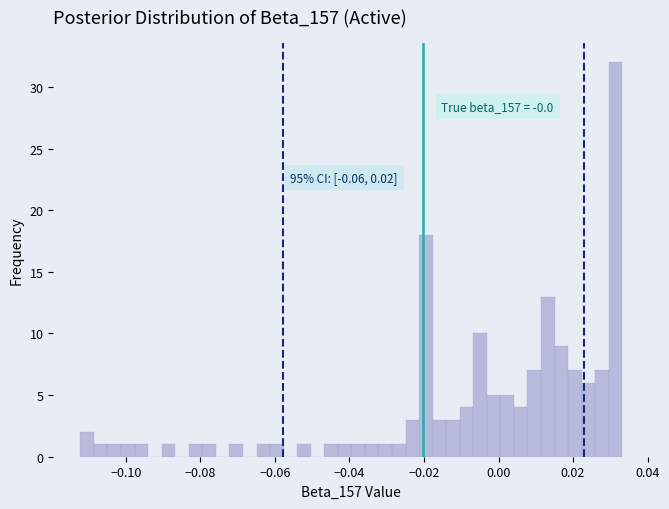

Around what value on the x-axis is the tallest bar? Give the approximate position of its centre, as read against the axis.

0.032